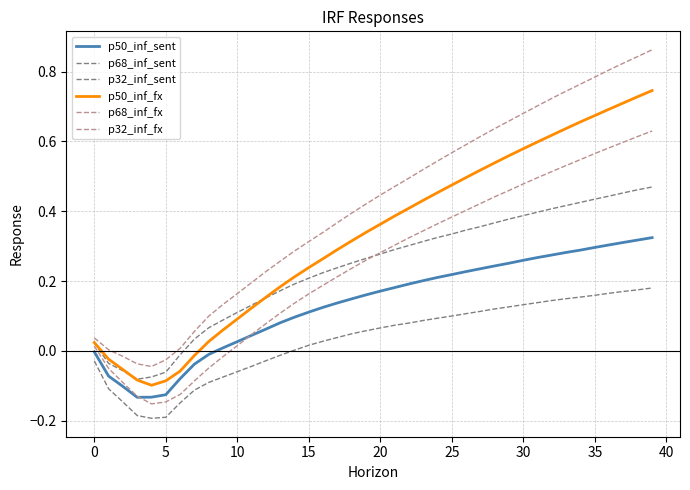

In p32_inf_fx, how many points are lower than both neighbors (excluding endpoints)?

1